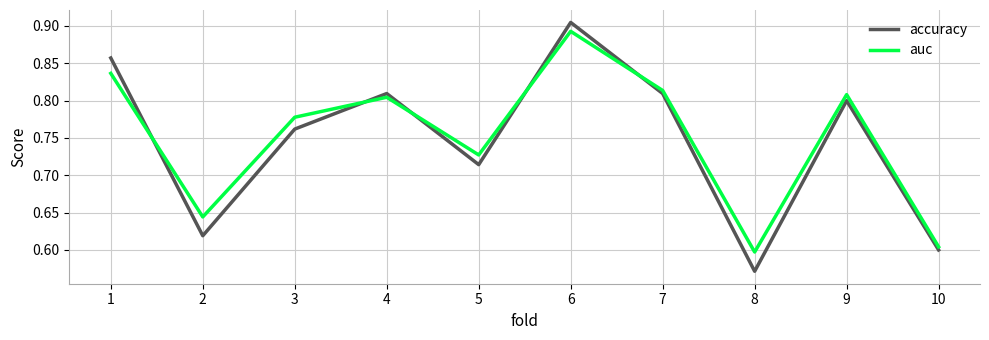

Where is the first local maximum for accuracy?

4